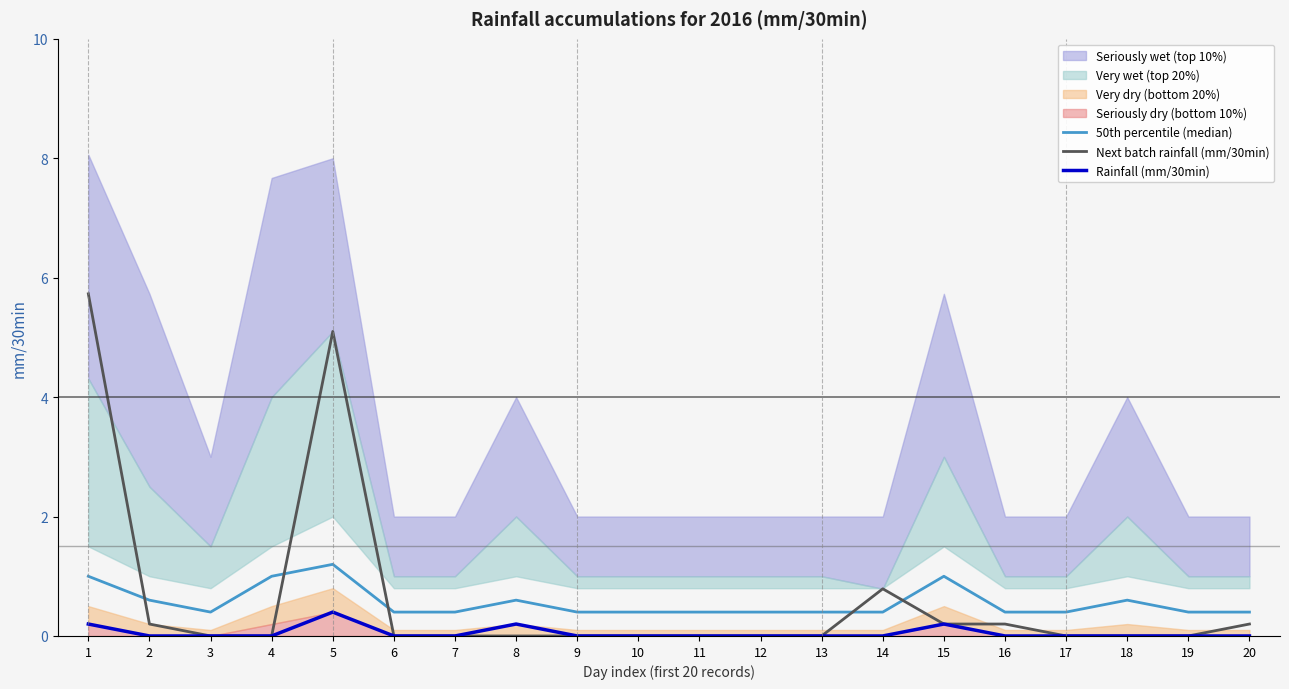

Where is 50th percentile (median) nearest to the value 0?

3